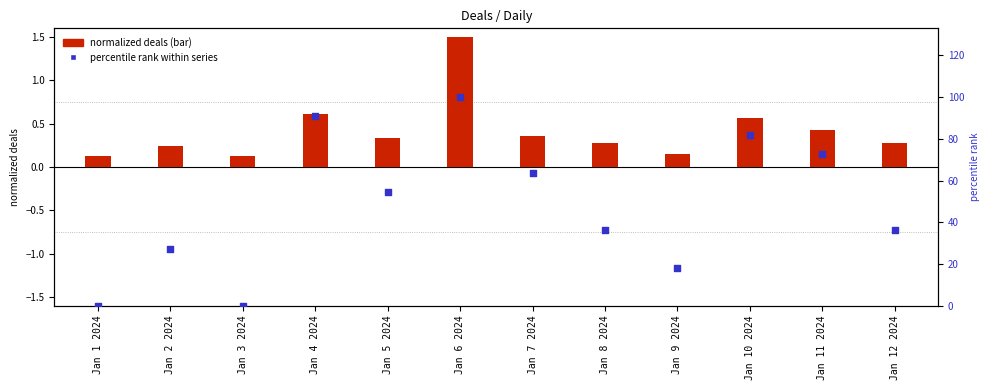

At which category is the sum across all series the highest?

Jan 6 2024